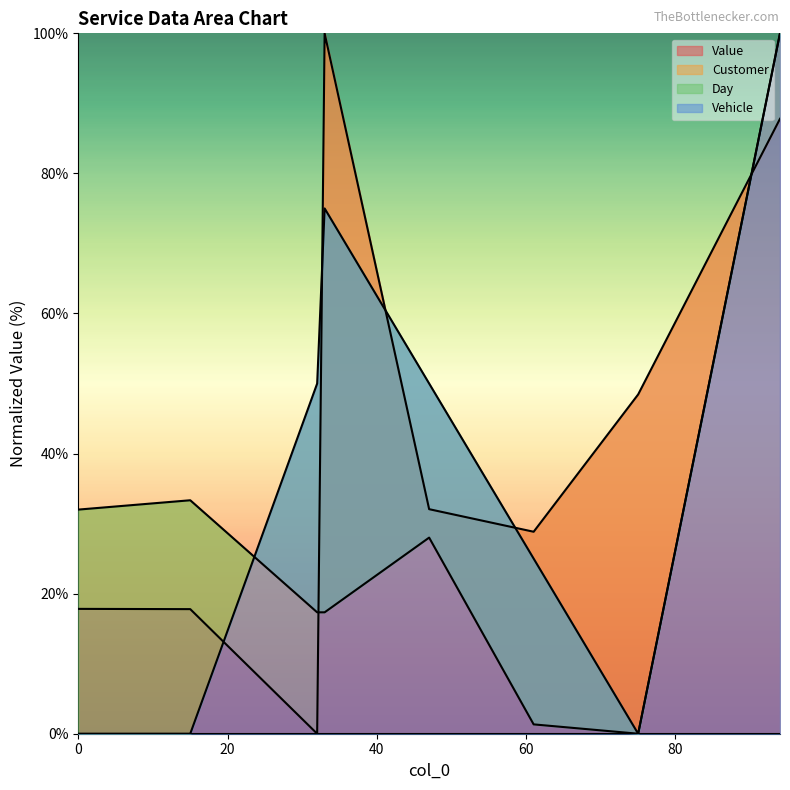

At how many categories does at least one series exceed 97?

2